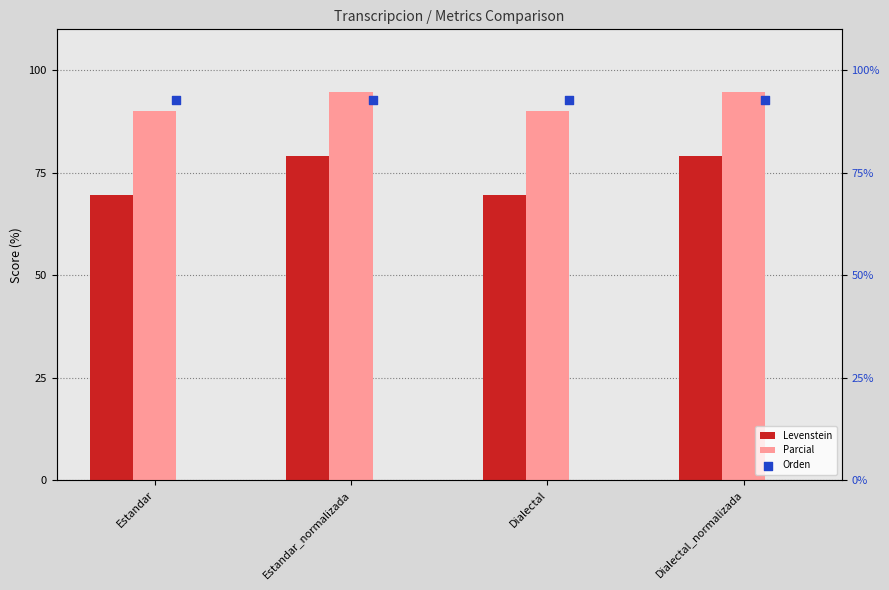

Is the value of Parcial at Estandar_normalizada greater than the value of Orden at Estandar?

Yes